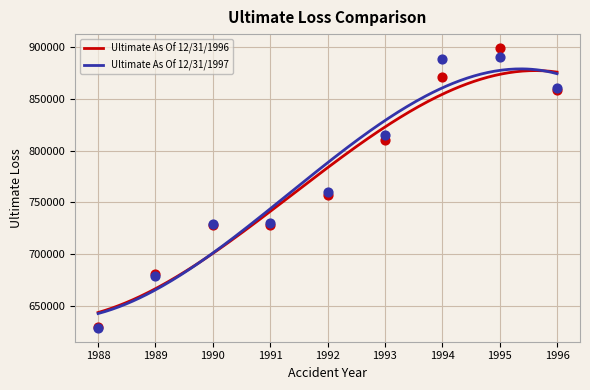

Which series contains the highest Y value?

Ultimate As Of 12/31/1996